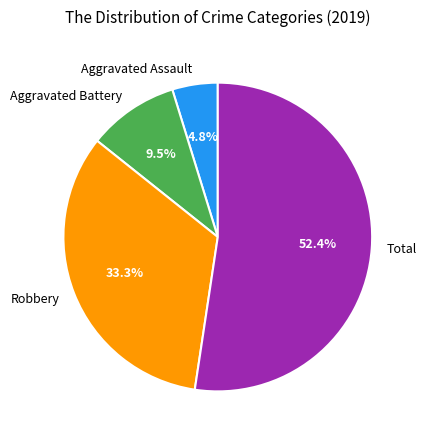

Is it true that Robbery is 21% of the pie?

False